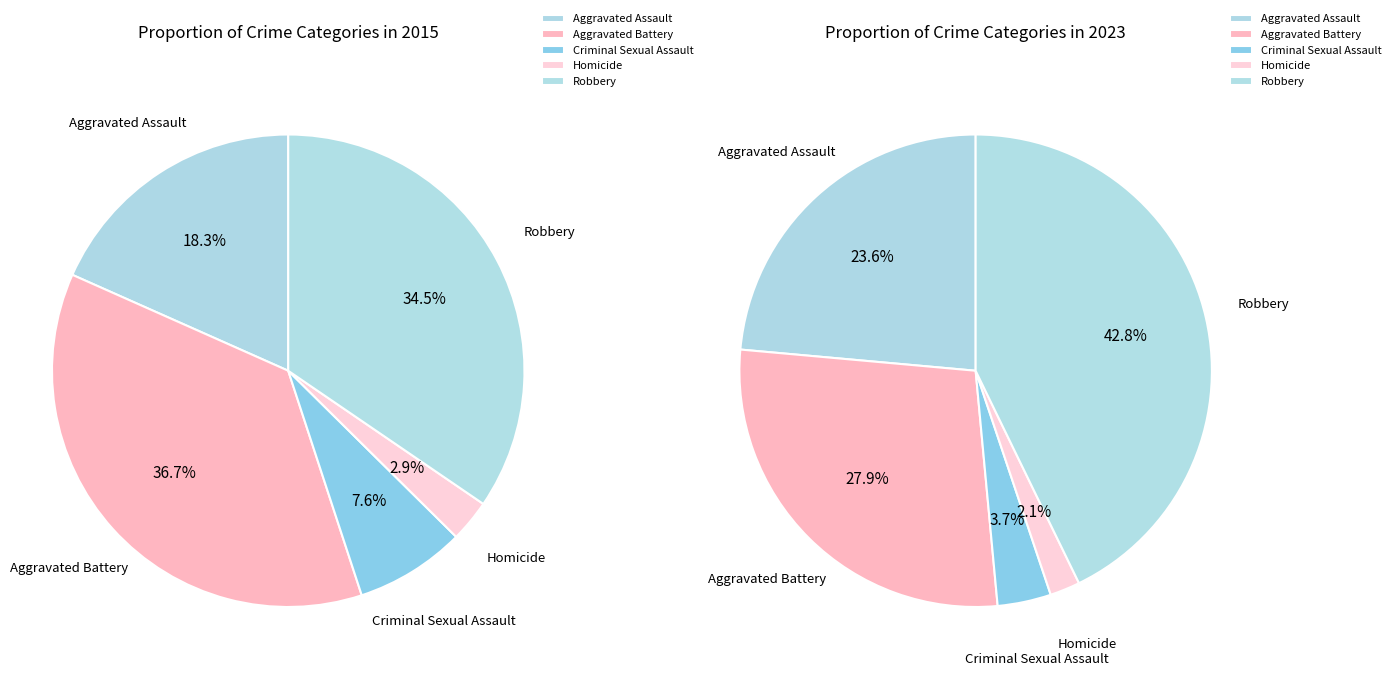

How many slices are in this pie chart?

5